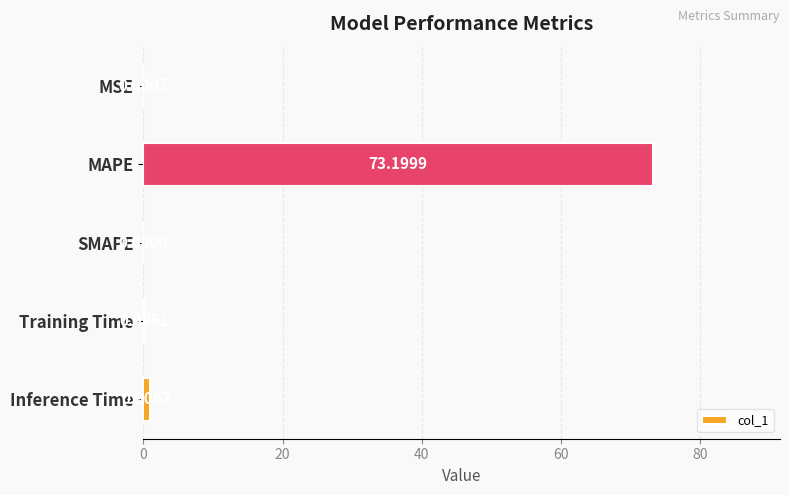

What is the sum of all values?

74.2